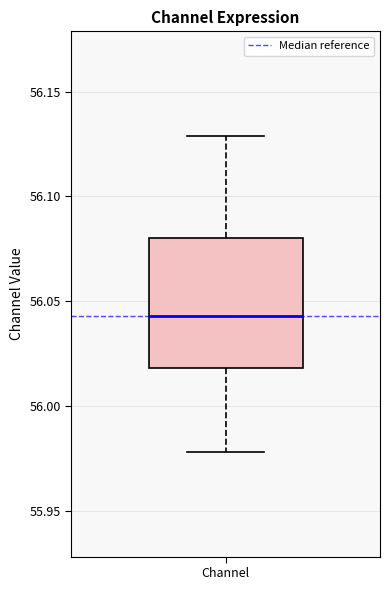

Where is the lower edge of the box for Channel on the y-axis? The values are not printed on the chart, so give them approximately, as read against the axis.

56.020